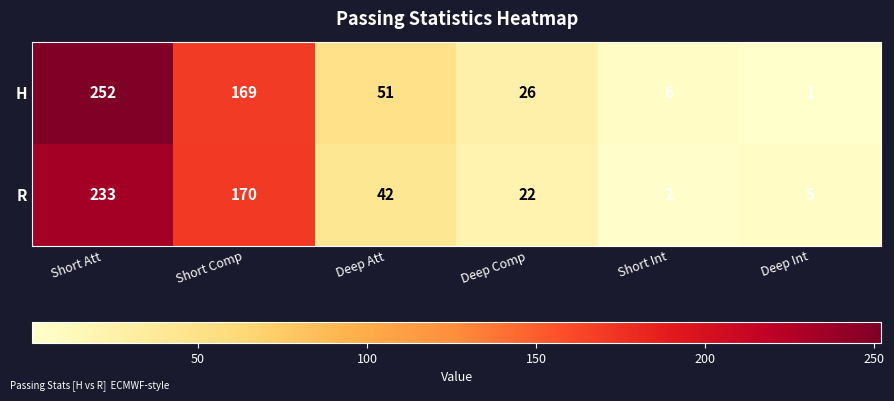

What is the total value across all series at Deep Int?

6